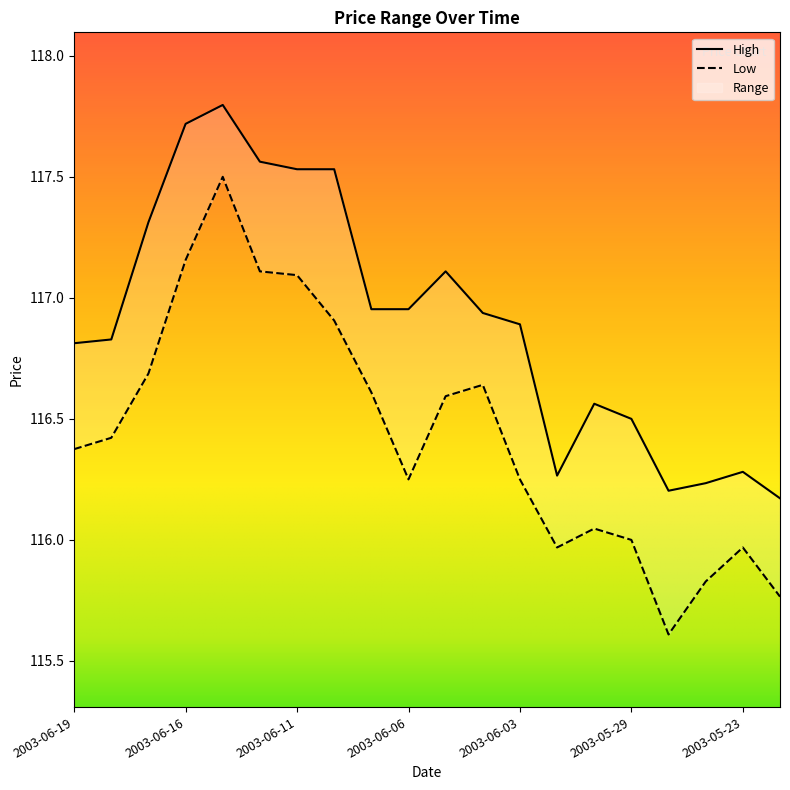

What is the difference between the maximum and minimum values in the High series?

1.6